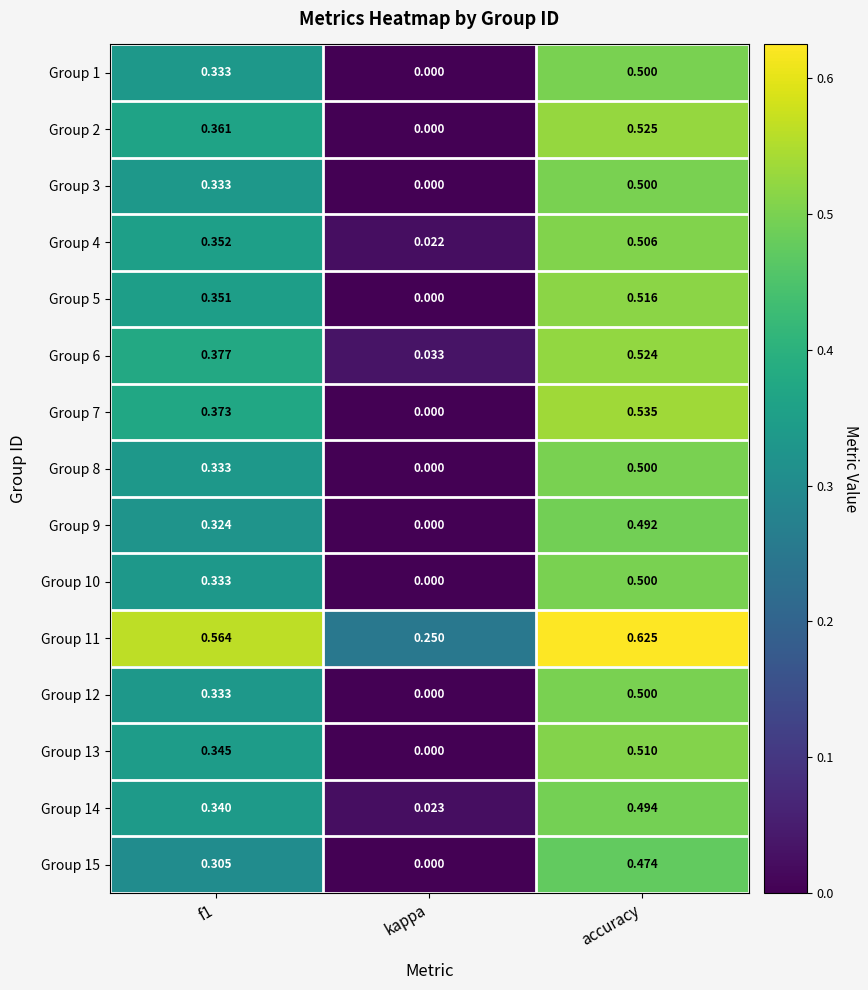

Between kappa and accuracy, which series saw the biggest shift?

Group 7